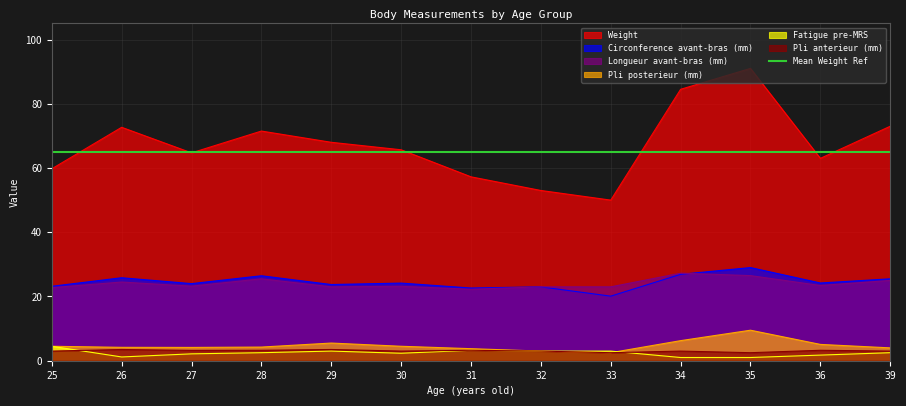

What is the value of the Circonference avant-bras (mm) point at the 4th from the left?

26.4